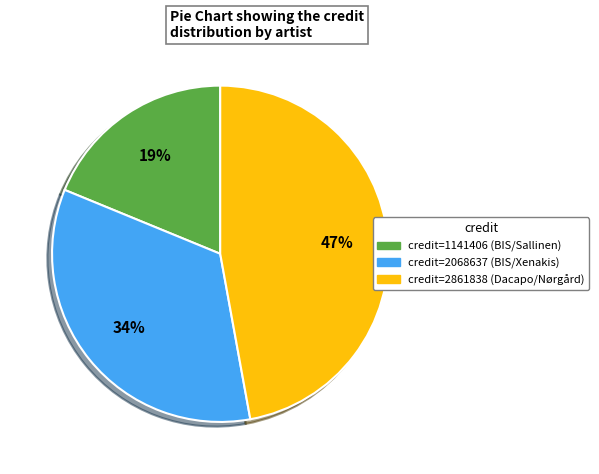

Does any single category account for the majority?

No